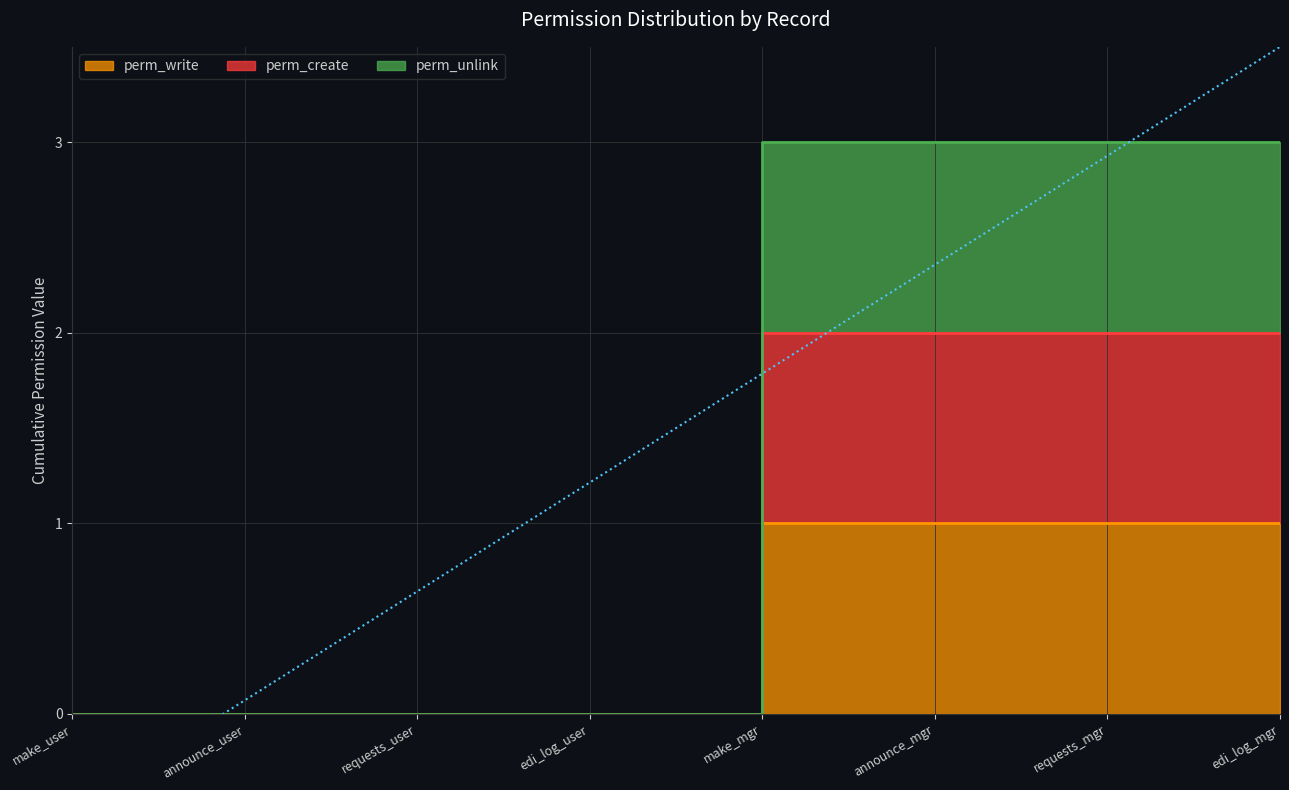

How many perm_unlink values are between 0 and 3?

8